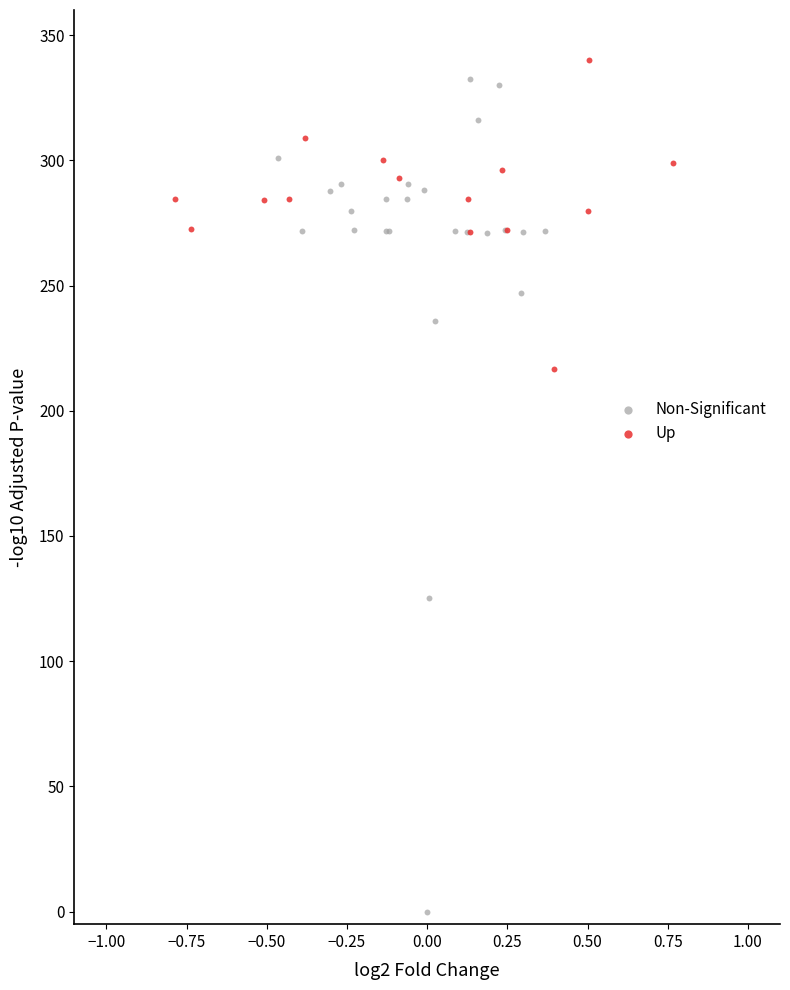

Which series has the largest Y range (max minus min)?

Non-Significant